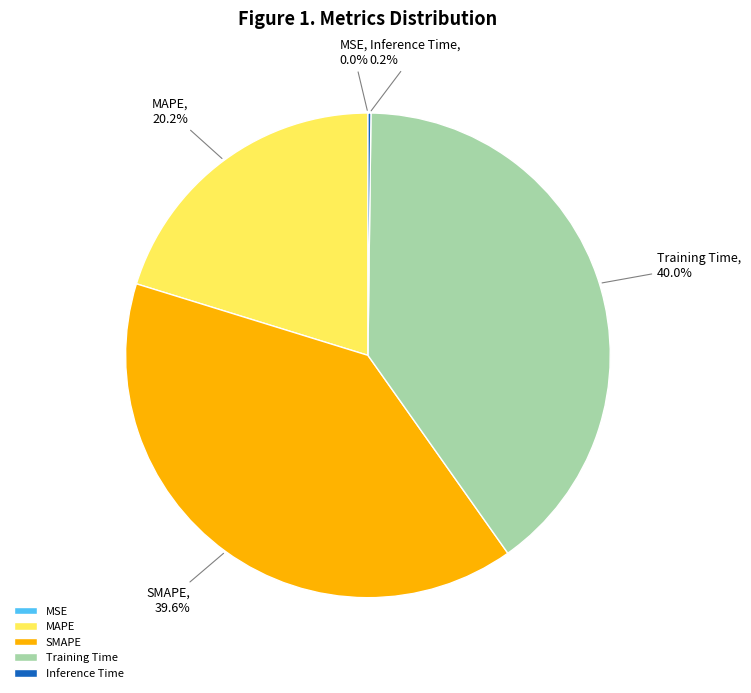

Does any single category account for the majority?

No